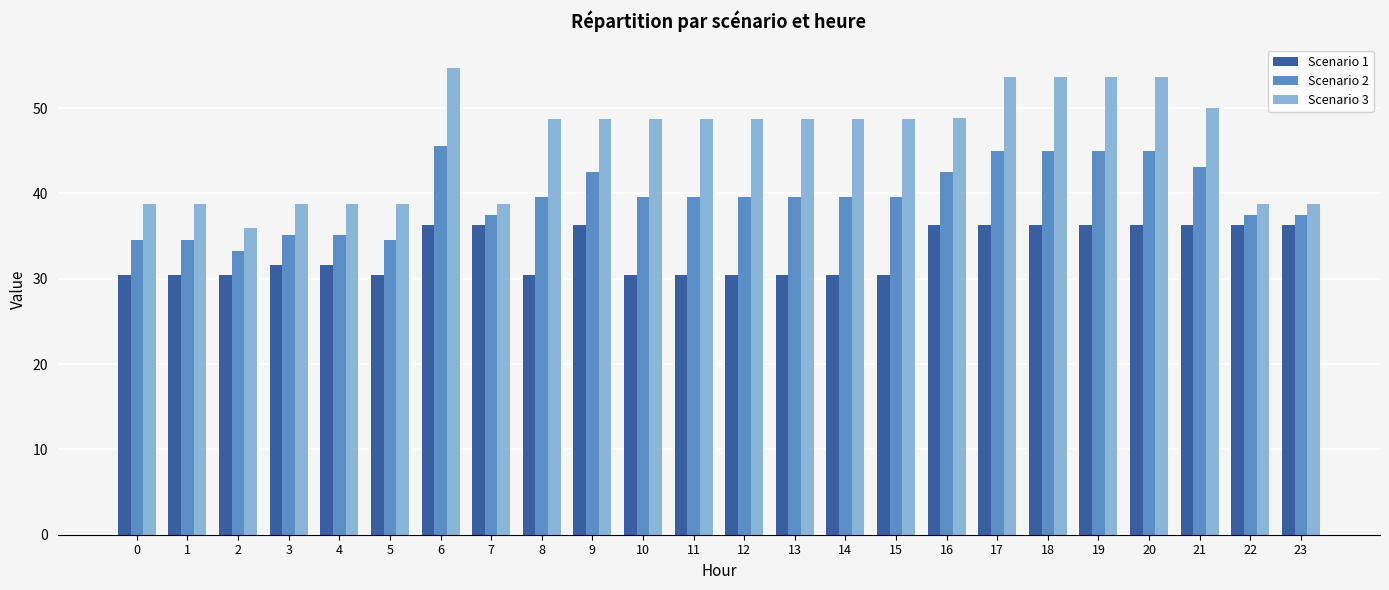

Where does the Scenario 3 series first go above 48?

6